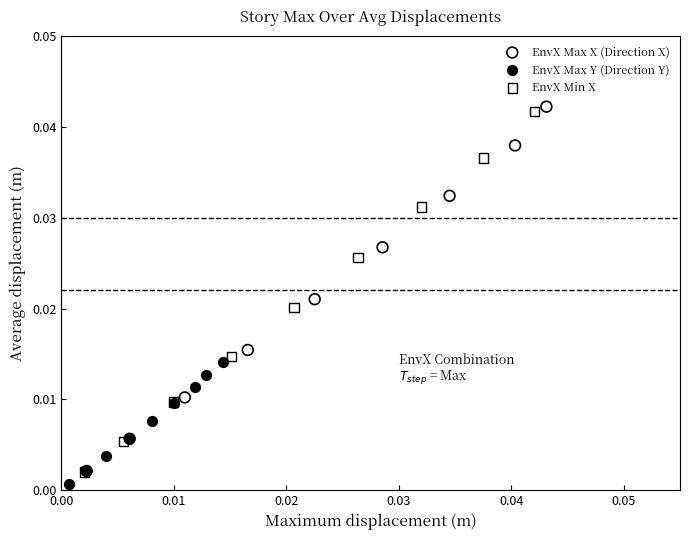

What are all the series names shown in the legend?

EnvX Max X (Direction X), EnvX Max Y (Direction Y), EnvX Min X